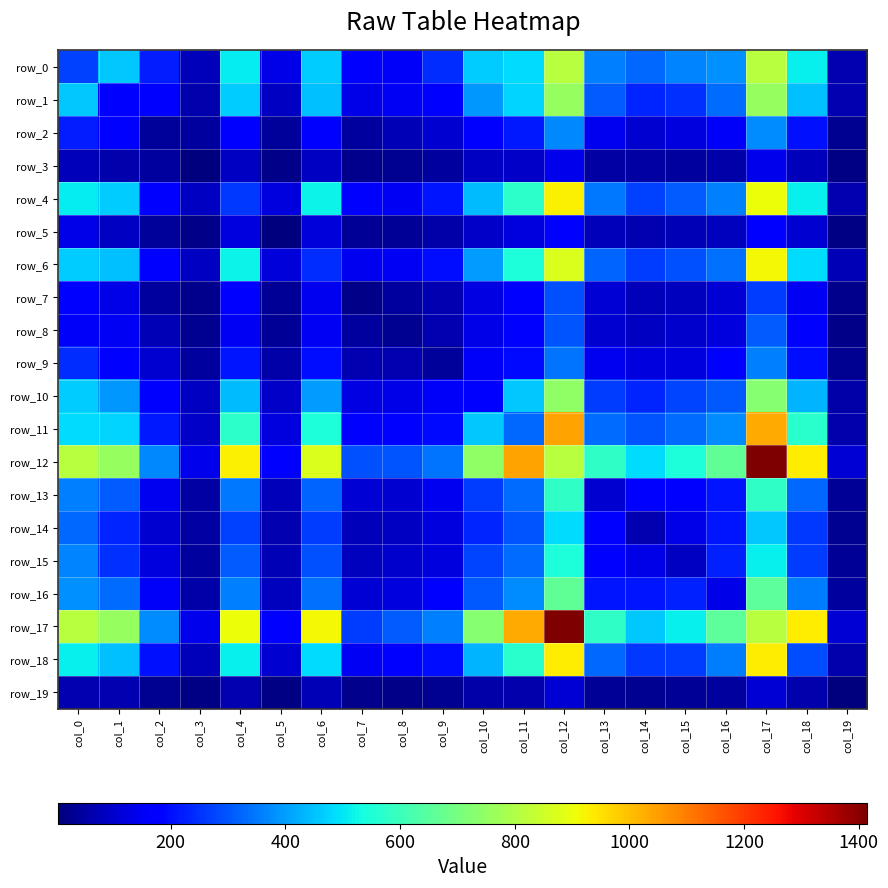

What is the approximate value of row_18 at col_6, to the nearest 10?

490